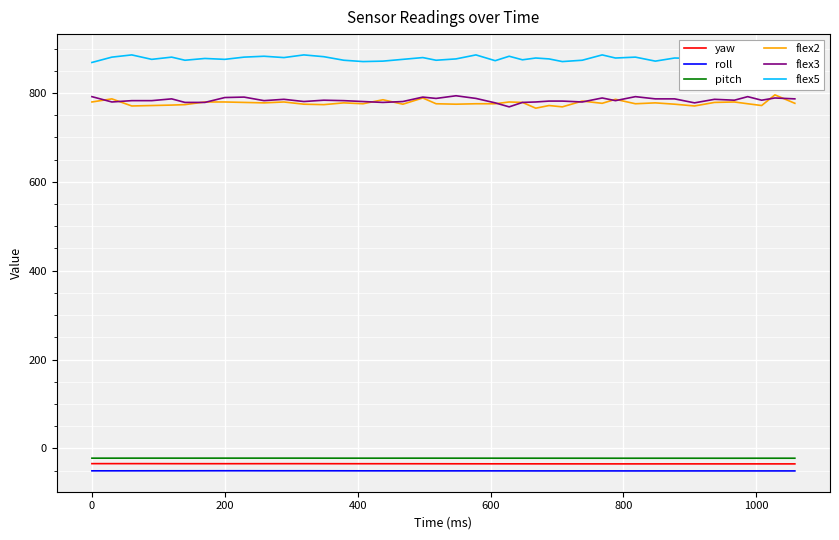

Reading right to left, extract all data points from this chart.

yaw: -35.1	-35.1	-35.1	-35.1	-35.1	-35.1	-35.1	-35.1	-35.1	-35.1	-35.1	-35.1	-35.1	-35.0	-35.0	-35.0	-35.0	-35.0	-35.0	-34.9	-34.9	-34.8	-34.8	-34.8	-34.8	-34.7	-34.7	-34.7	-34.6	-34.6	-34.6	-34.7	-34.7	-34.7	-34.6	-34.6	-34.6	-34.5	-34.5	-34.5
roll: -50.9	-50.9	-50.9	-50.9	-50.9	-50.9	-50.9	-50.9	-50.9	-50.9	-50.9	-50.9	-50.9	-50.9	-50.9	-50.9	-50.9	-50.9	-50.8	-50.8	-50.8	-50.8	-50.8	-50.8	-50.7	-50.7	-50.7	-50.6	-50.6	-50.6	-50.6	-50.5	-50.5	-50.6	-50.6	-50.6	-50.6	-50.7	-50.7	-50.7
pitch: -22.3	-22.3	-22.3	-22.3	-22.3	-22.3	-22.3	-22.3	-22.3	-22.3	-22.3	-22.3	-22.3	-22.3	-22.3	-22.3	-22.3	-22.2	-22.2	-22.2	-22.2	-22.2	-22.2	-22.2	-22.2	-22.2	-22.2	-22.2	-22.1	-22.1	-22.2	-22.1	-22.1	-22.2	-22.2	-22.2	-22.2	-22.2	-22.2	-22.2
flex2: 777.0	796.0	772.0	776.0	780.0	779.0	771.0	775.0	778.0	776.0	786.0	777.0	782.0	769.0	772.0	766.0	779.0	780.0	776.0	776.0	775.0	776.0	789.0	775.0	785.0	776.0	778.0	774.0	775.0	780.0	778.0	779.0	780.0	780.0	774.0	773.0	772.0	771.0	787.0	780.0
flex3: 787.0	789.0	784.0	792.0	784.0	786.0	778.0	787.0	787.0	792.0	783.0	789.0	780.0	782.0	782.0	780.0	779.0	769.0	778.0	788.0	794.0	788.0	791.0	781.0	779.0	781.0	783.0	784.0	781.0	786.0	783.0	791.0	790.0	779.0	779.0	787.0	783.0	783.0	780.0	792.0
flex5: 866.0	882.0	880.0	881.0	874.0	885.0	878.0	879.0	872.0	881.0	879.0	886.0	874.0	871.0	877.0	879.0	875.0	883.0	873.0	886.0	877.0	874.0	880.0	876.0	872.0	871.0	874.0	882.0	886.0	880.0	883.0	881.0	876.0	878.0	874.0	881.0	876.0	886.0	881.0	869.0